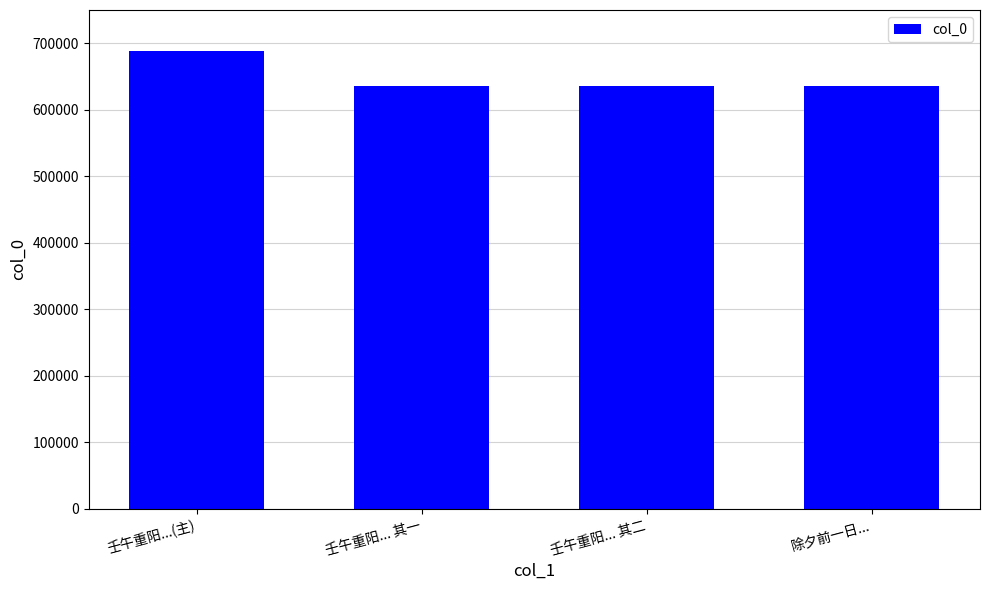

What is the change in value from 壬午重阳...(主) to 壬午重阳... 其一?

-52067